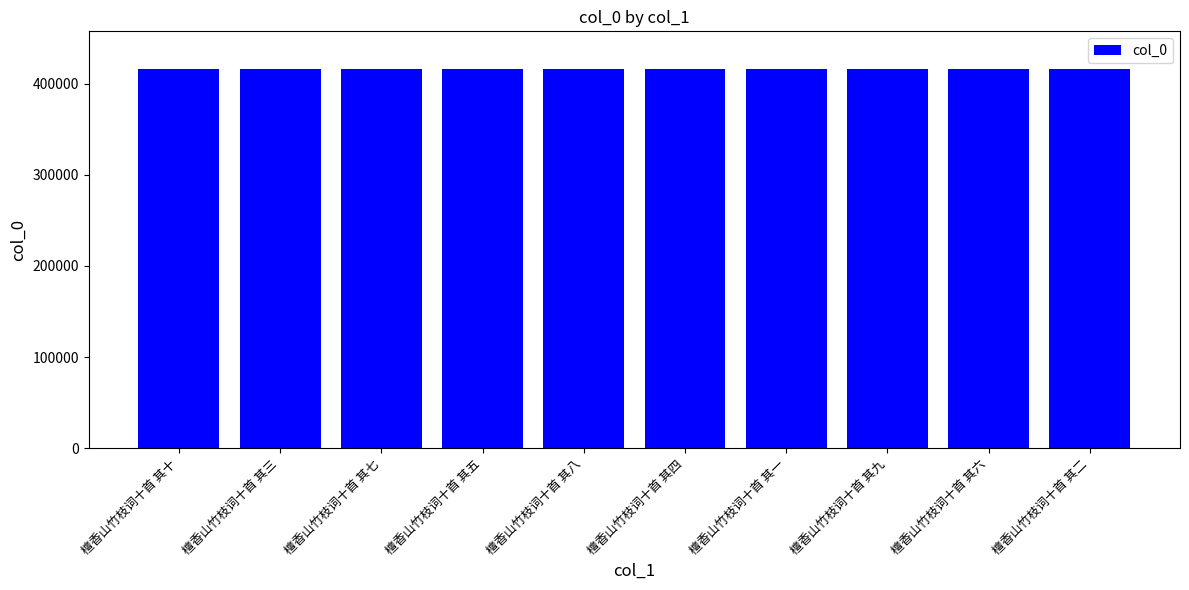

What is the approximate value at 檀香山竹枝词十首 其三?

415698